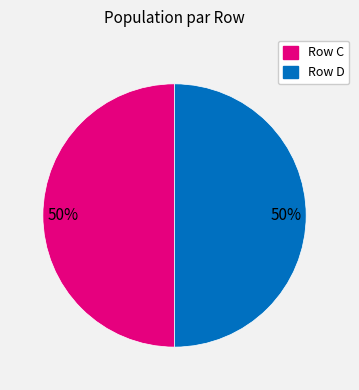

Count the number of slices in the pie.

2